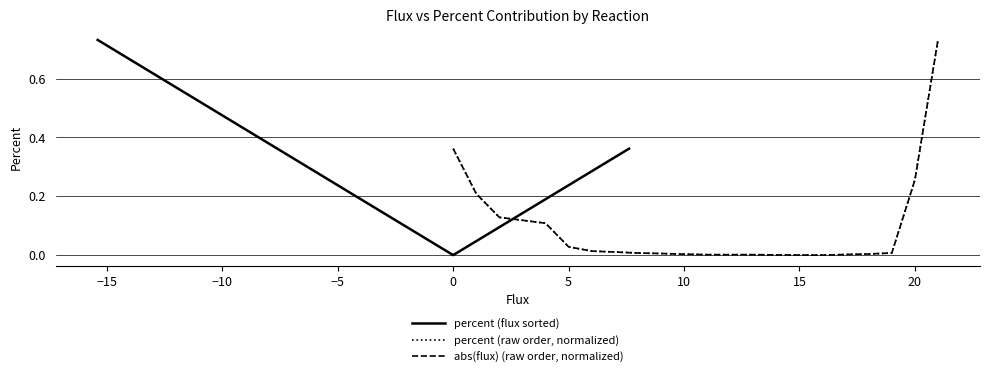

What is the sum of all percent (raw order, normalized) values?

2.0